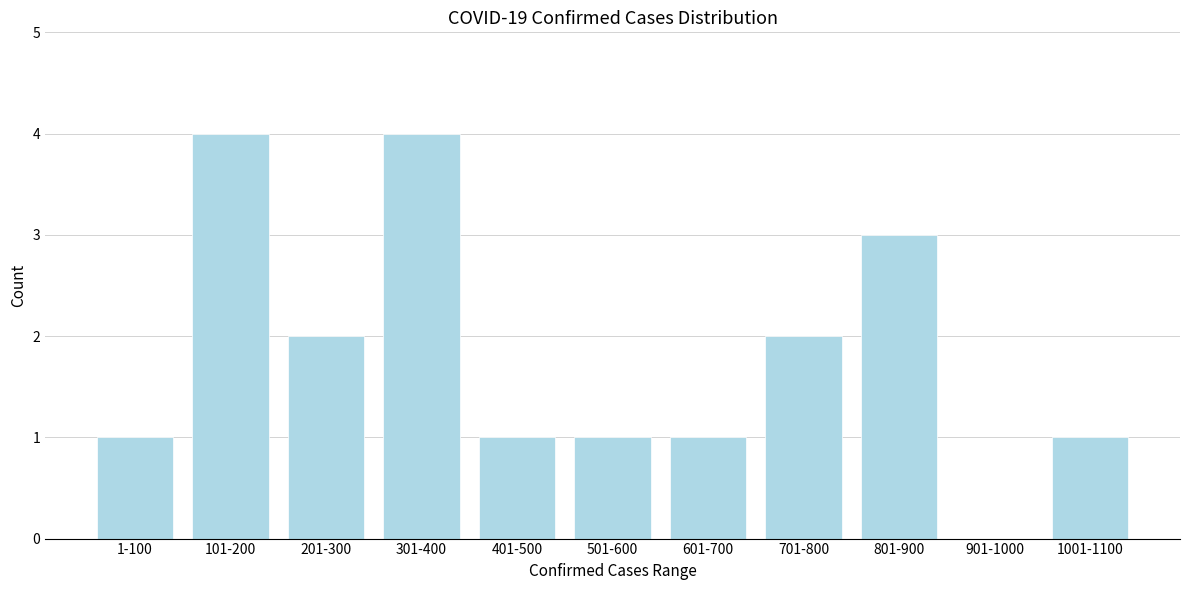

Reading left to right, transcribe all the data shown in this chart.

1-100=1	101-200=4	201-300=2	301-400=4	401-500=1	501-600=1	601-700=1	701-800=2	801-900=3	901-1000=0	1001-1100=1